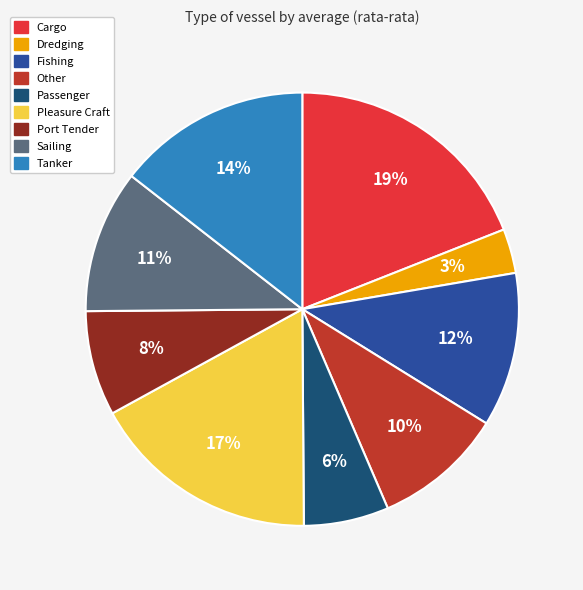

What percentage is the Fishing slice, to the nearest percent?

12%